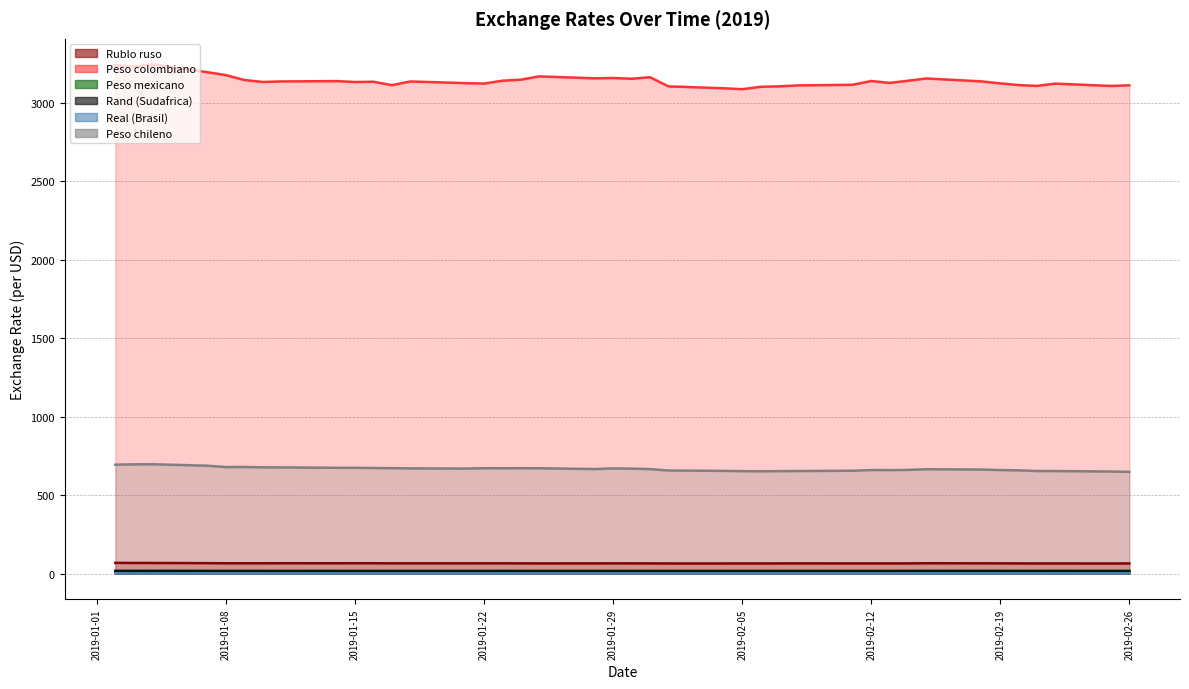

Which series has the widest spread of values?

Peso colombiano